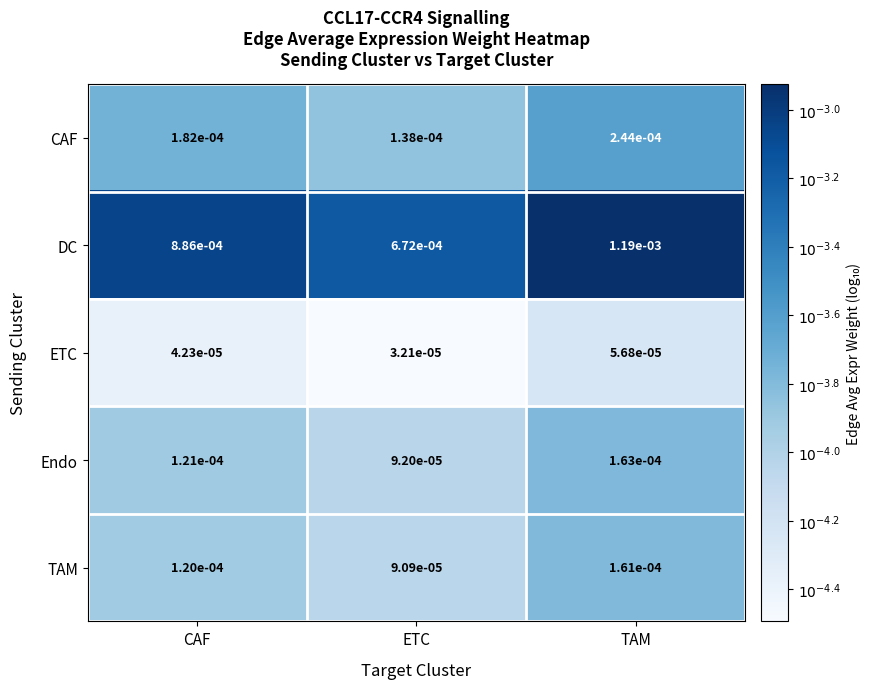

Between CAF and TAM, which series saw the biggest shift?

DC